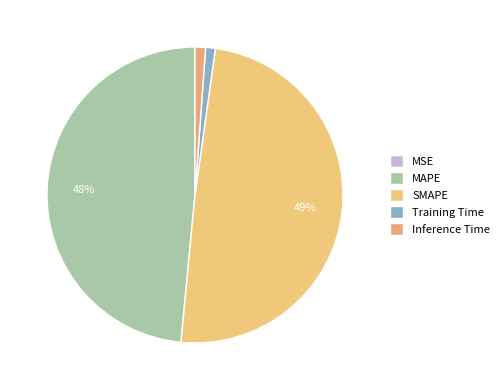

Is there a majority slice in this chart?

No